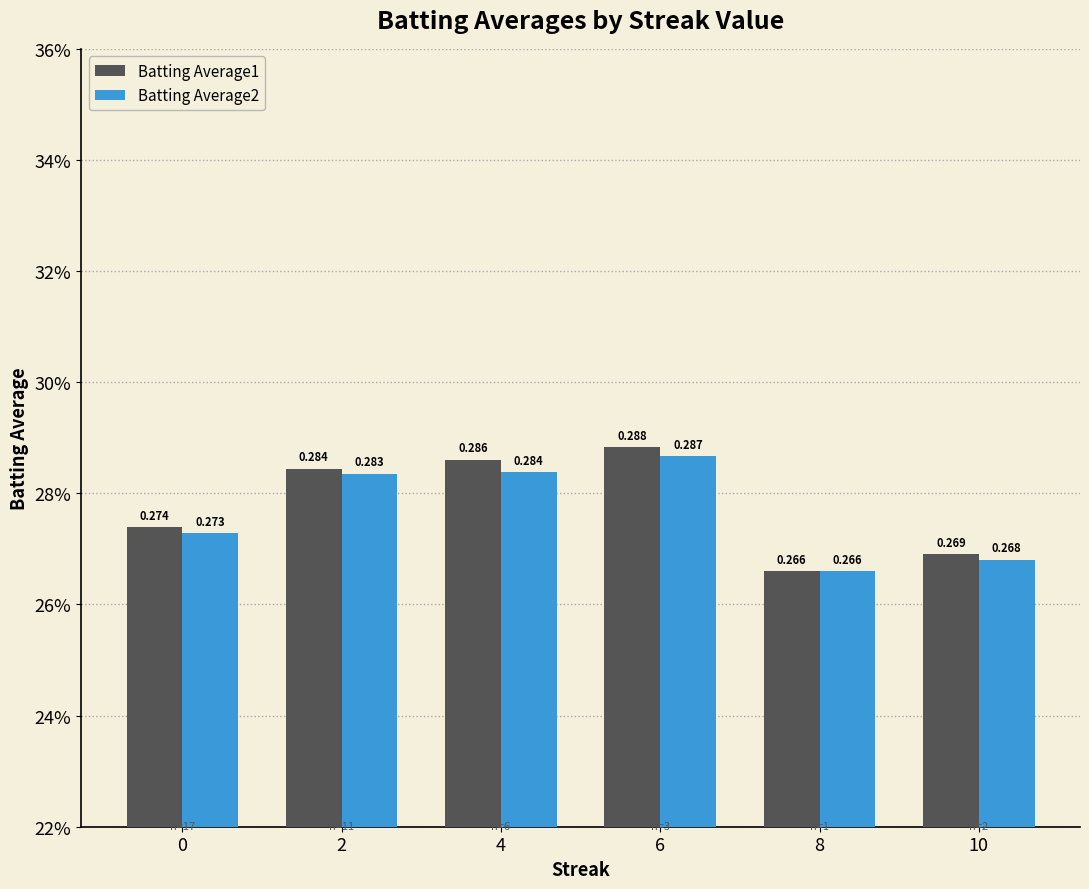

What is the lowest value of the Batting Average2 series?

0.3